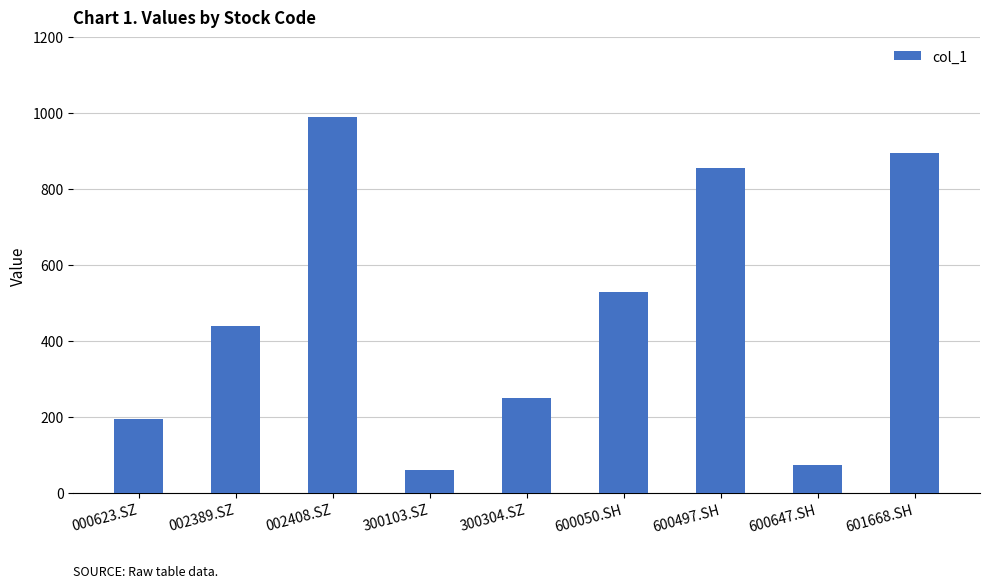

Rank the categories by value from highest to lowest.

002408.SZ, 601668.SH, 600497.SH, 600050.SH, 002389.SZ, 300304.SZ, 000623.SZ, 600647.SH, 300103.SZ